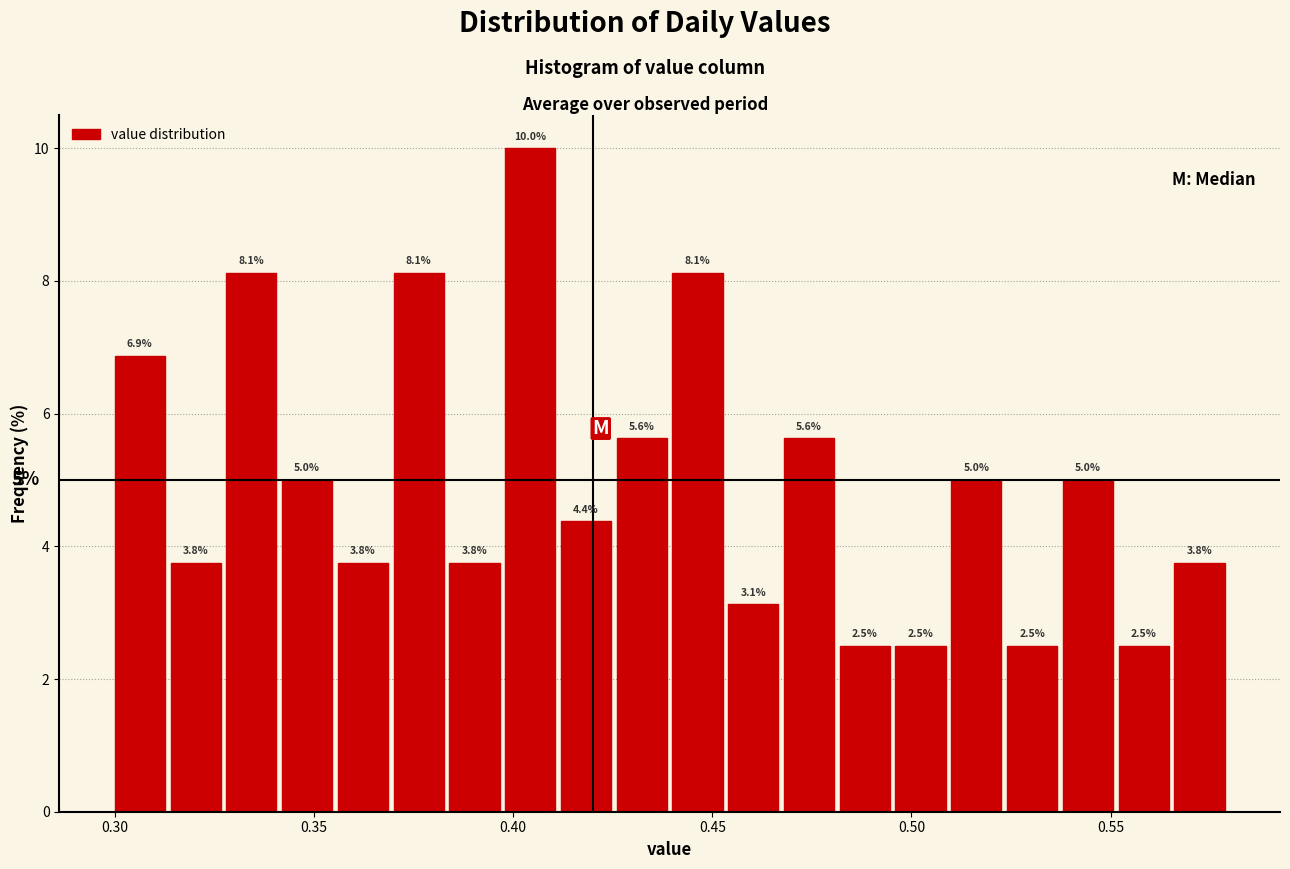

Around what value on the x-axis is the tallest bar? Give the approximate position of its centre, as read against the axis.

0.405